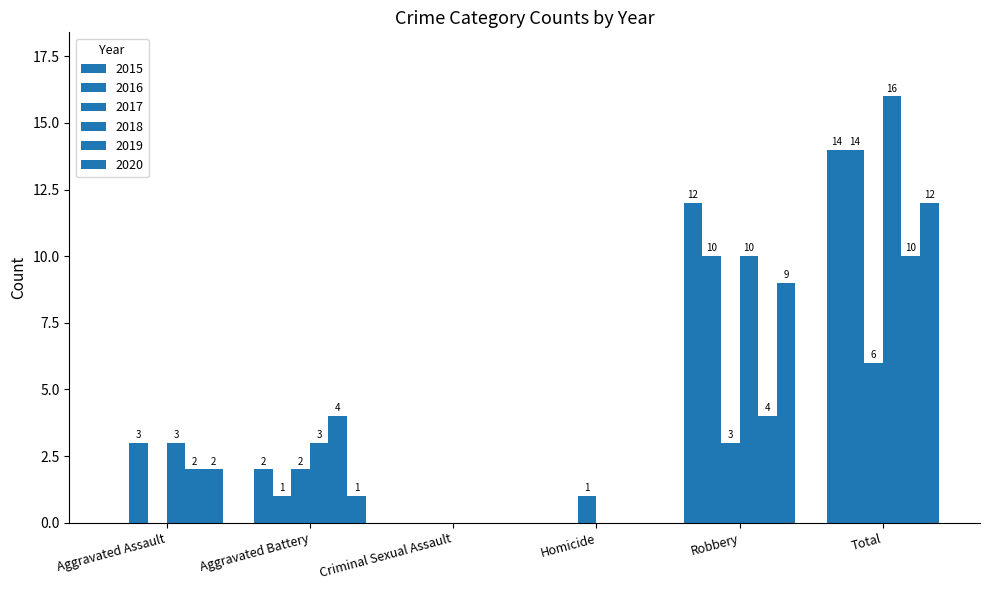

Rank the series by their maximum value, from lowest to highest.

2017, 2019, 2020, 2015, 2016, 2018